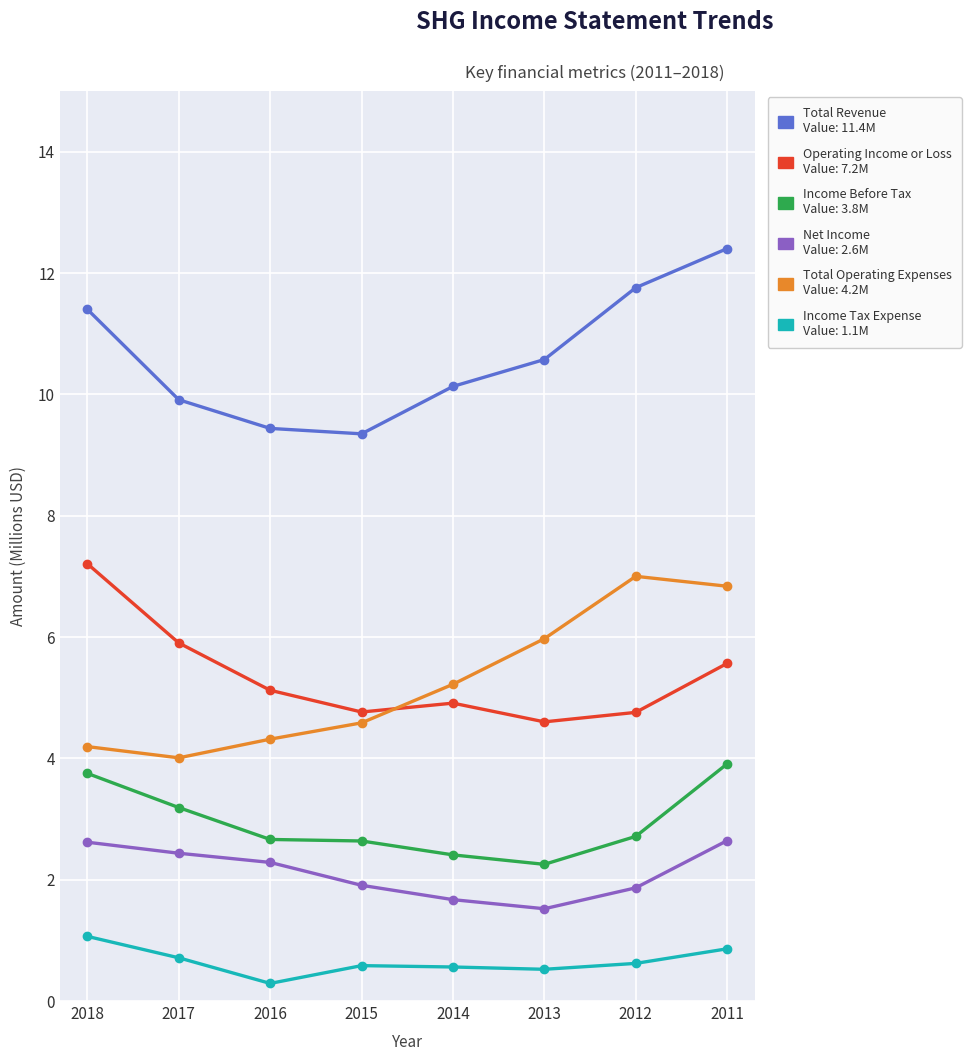

At which category is the sum across all series the highest?

2011